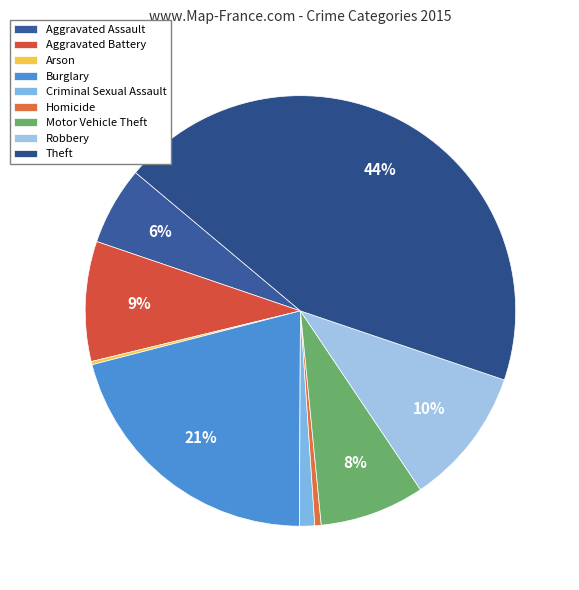

Count the number of slices in the pie.

9